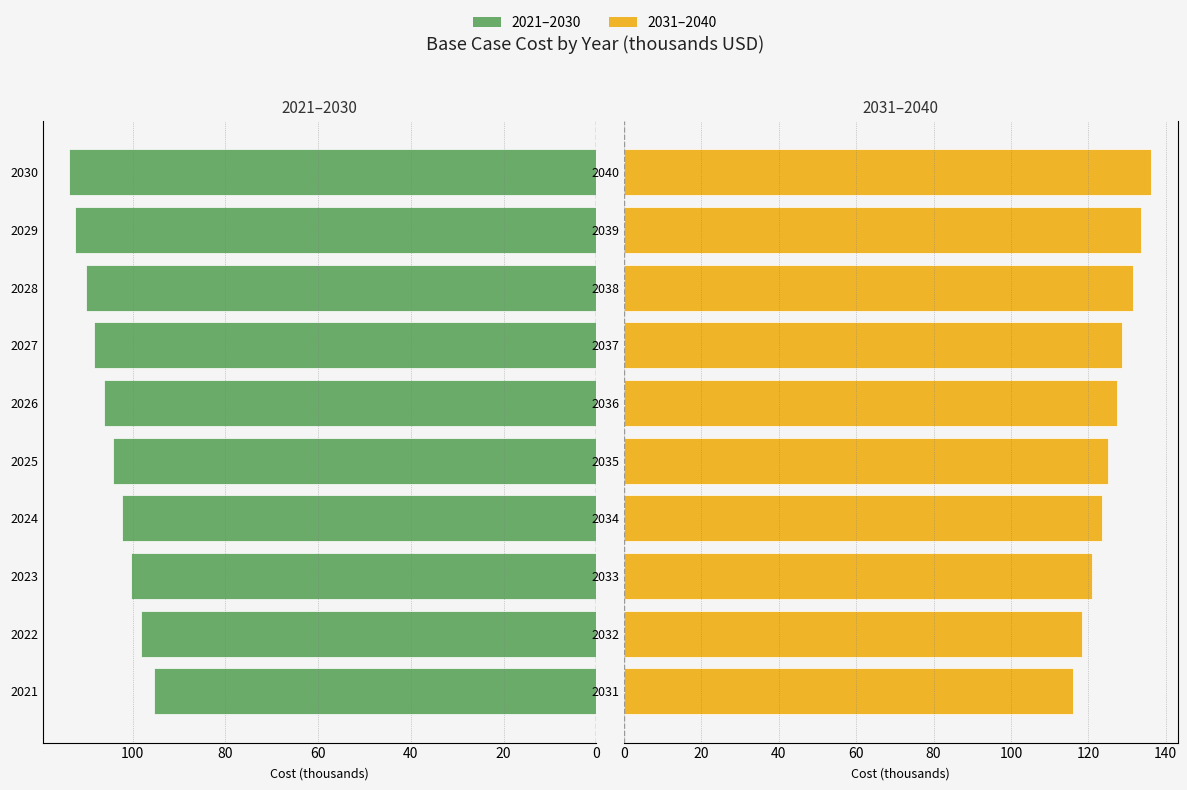

What value does the 2021–2030 series have at 2026?

106.2